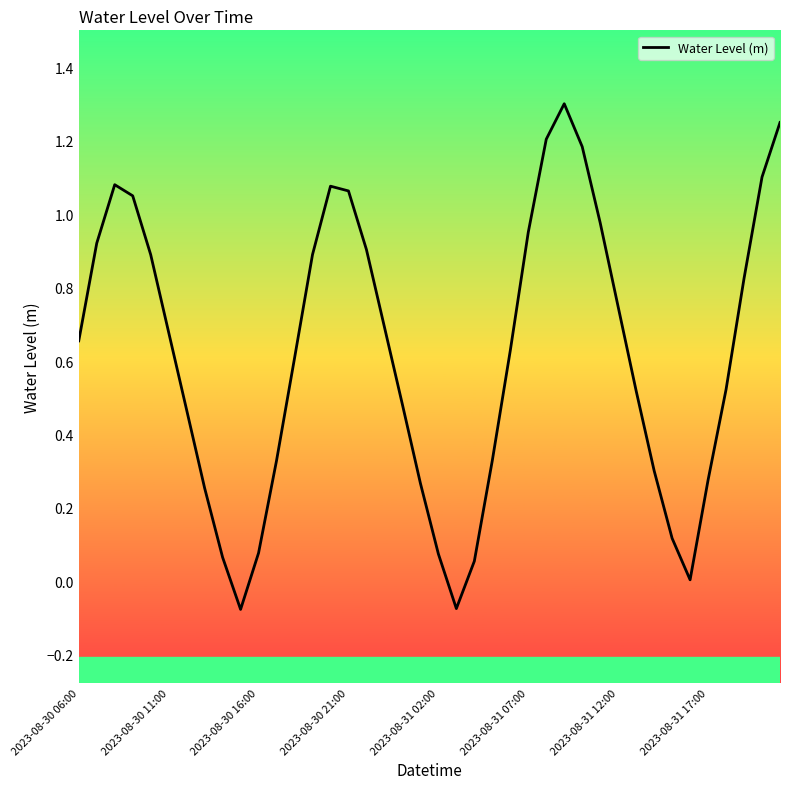

What is the difference between the maximum and minimum values?

1.4